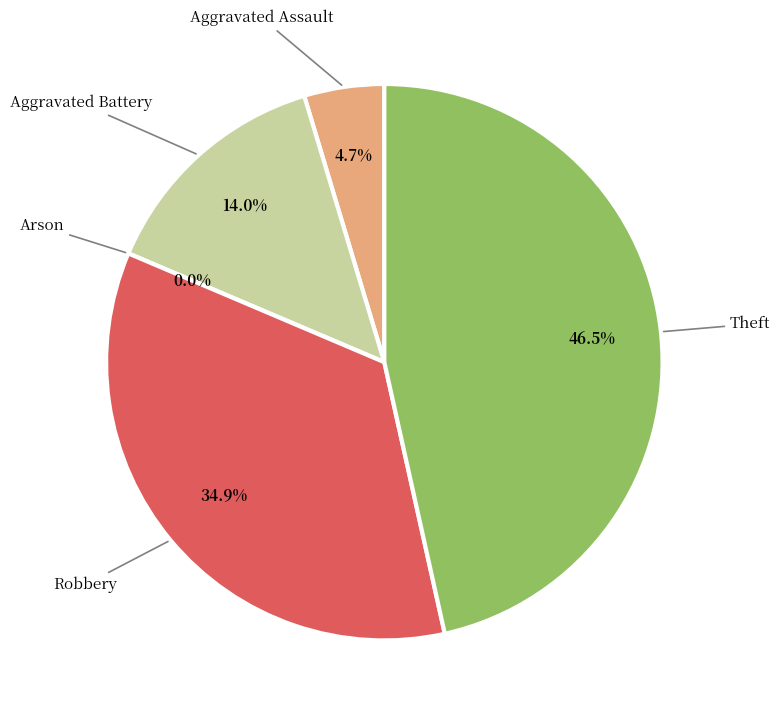

Is it true that Arson is 8% of the pie?

False